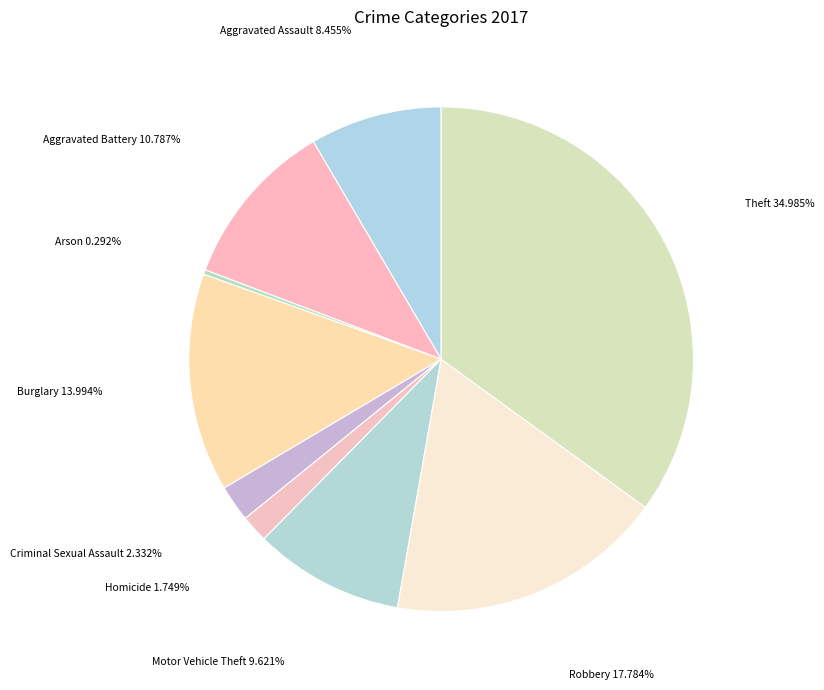

What is the smallest slice in the pie chart?

Arson